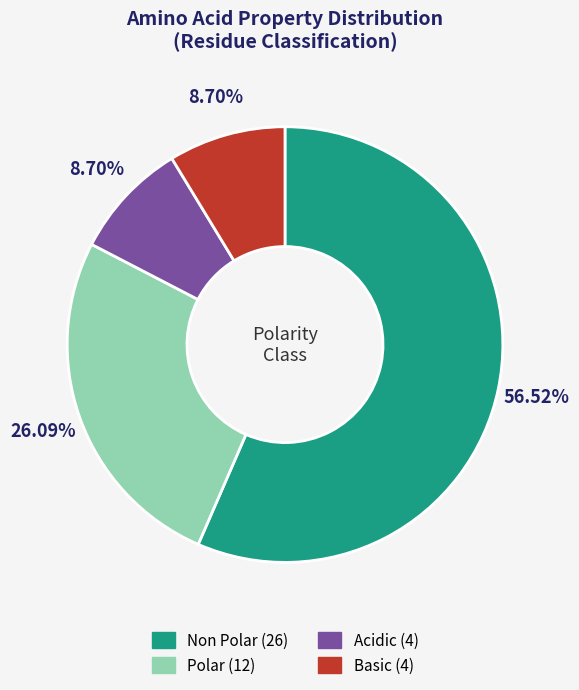

Is there any slice that represents more than half of the pie?

Yes